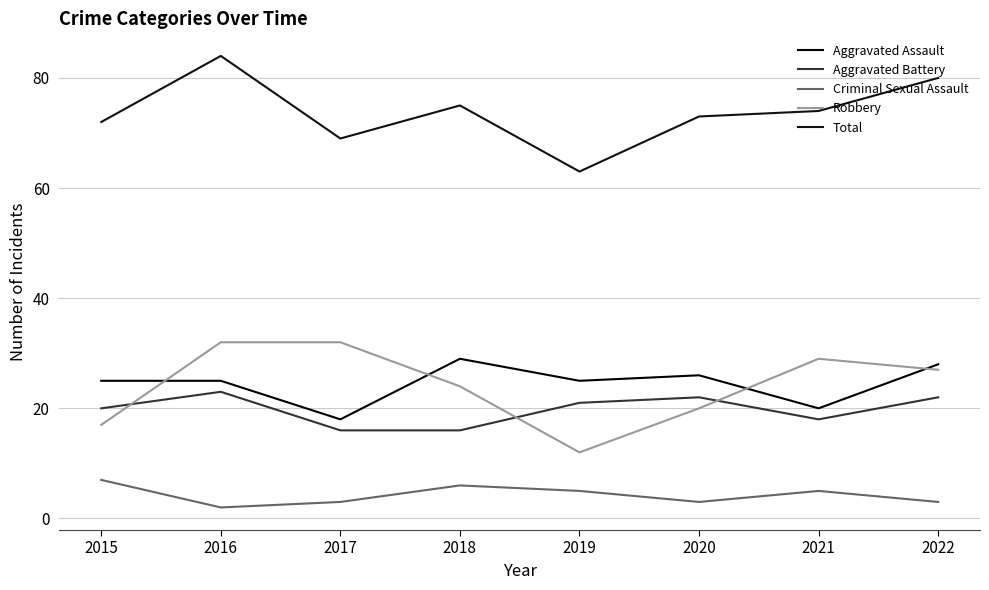

What is the value of the Aggravated Assault point at the 8th from the left?

28